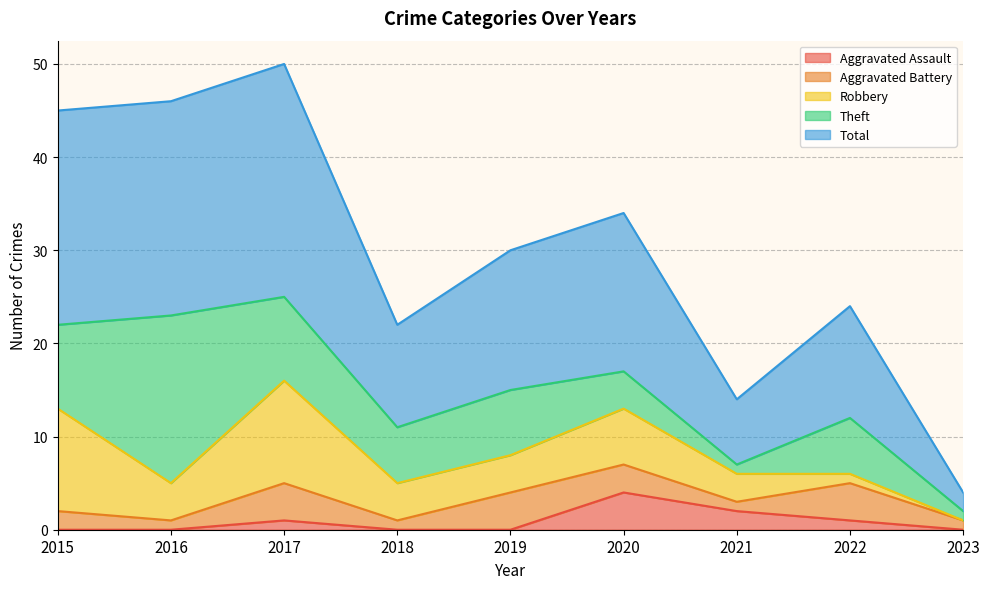

Does the chart display data point markers on the line(s)?

No